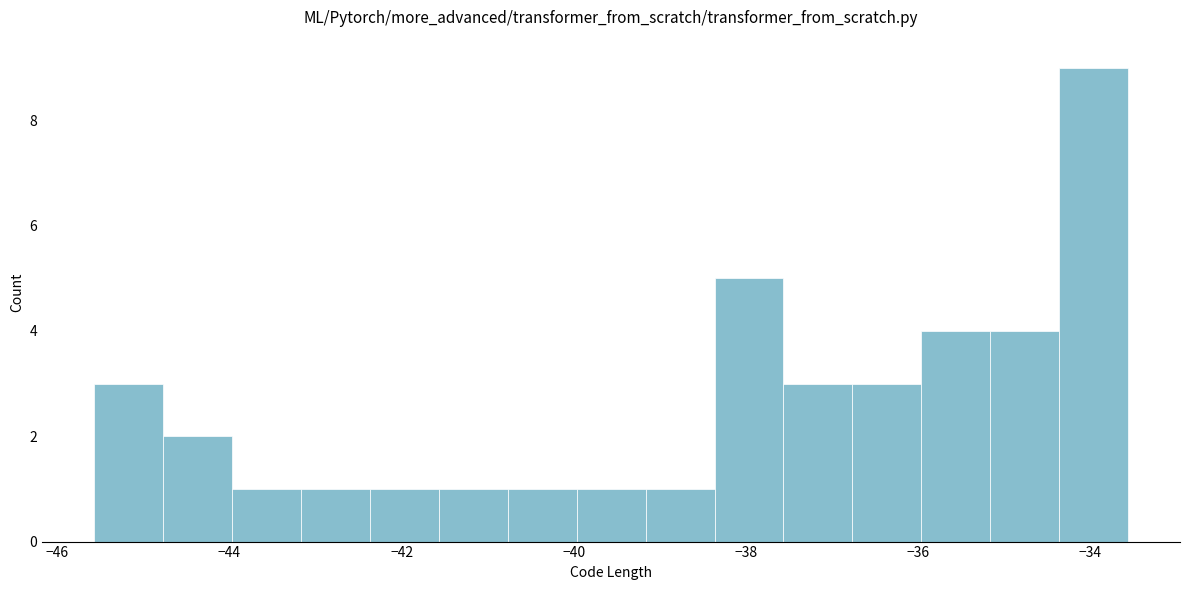

Over which range of the x-axis is the bar tallest?

-34.4 to -33.6